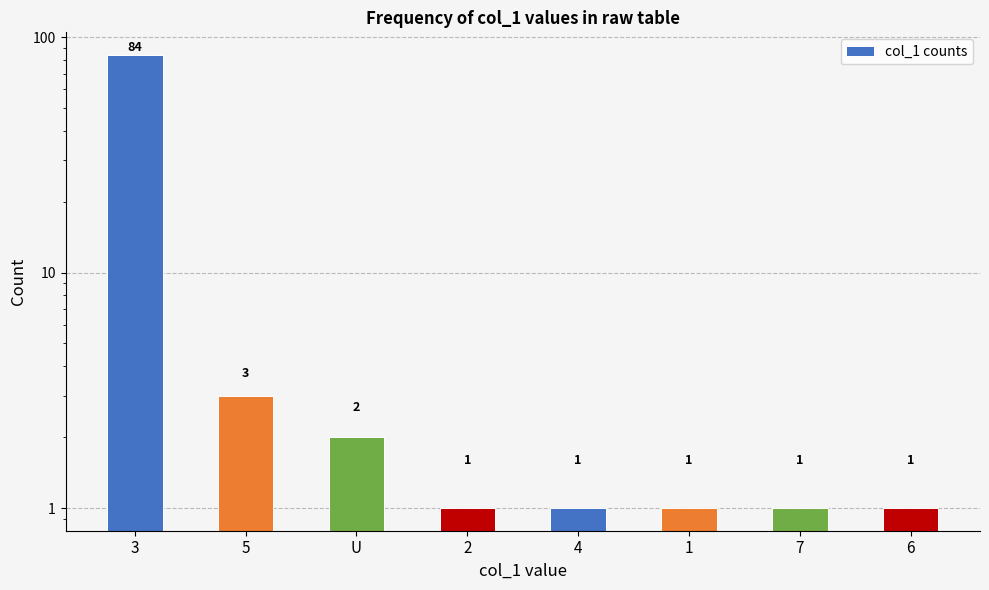

Reading left to right, extract all data points from this chart.

84	3	2	1	1	1	1	1